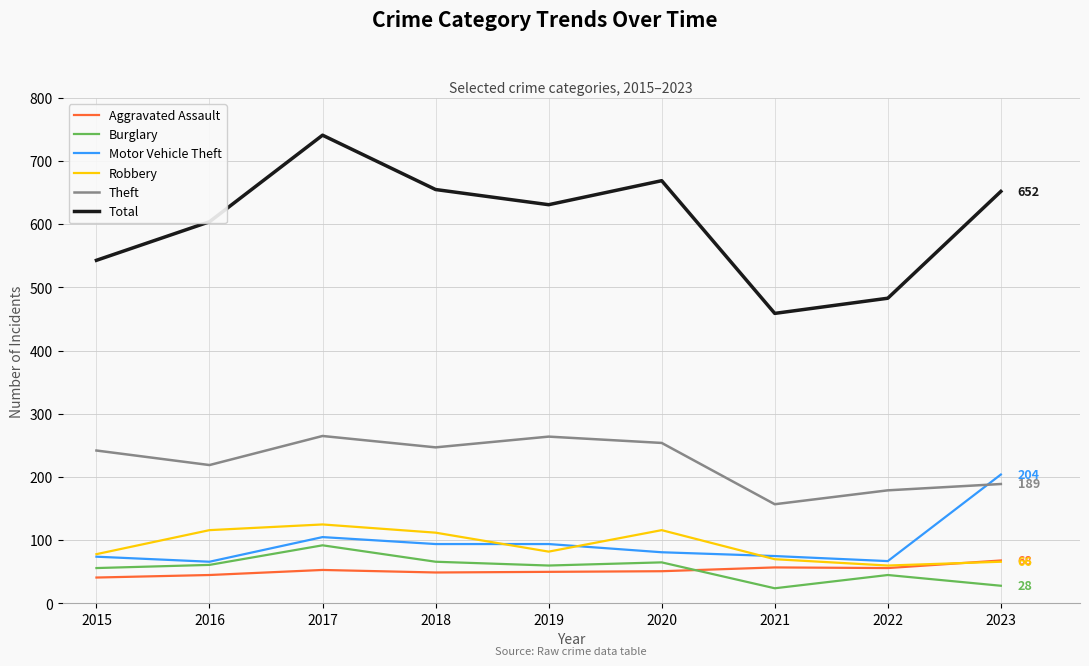

What is the difference between the maximum and second lowest values in the Robbery series?

59